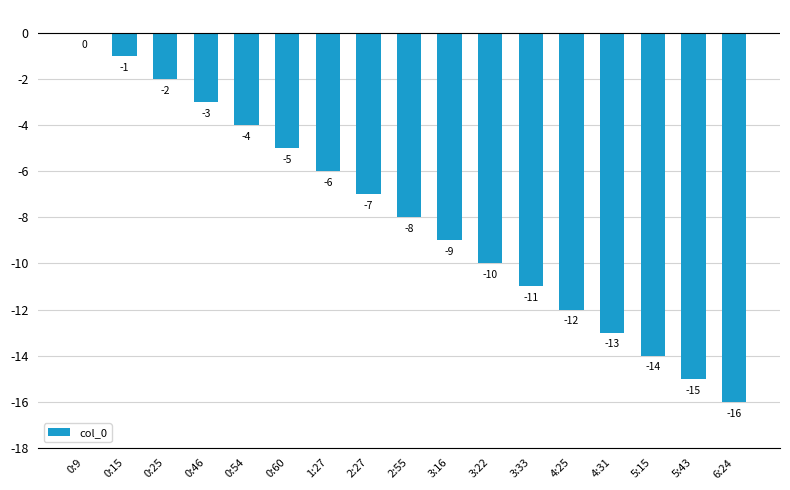

The chart shows a value of -5 at 2:27. True or false?

False